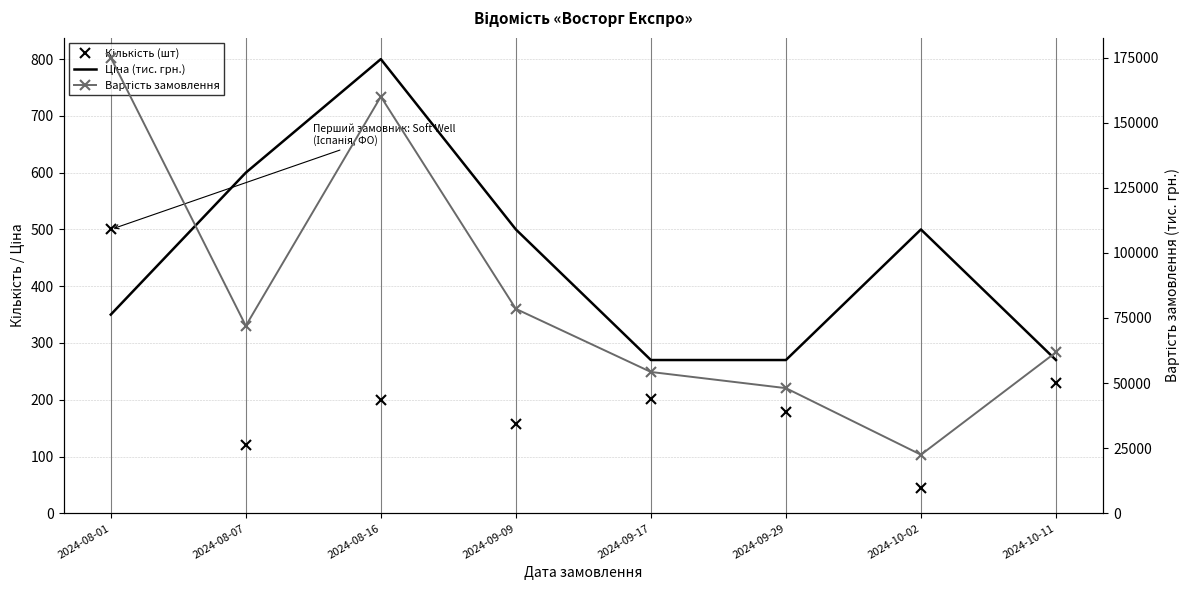

At how many categories does at least one series exceed 30827?

7